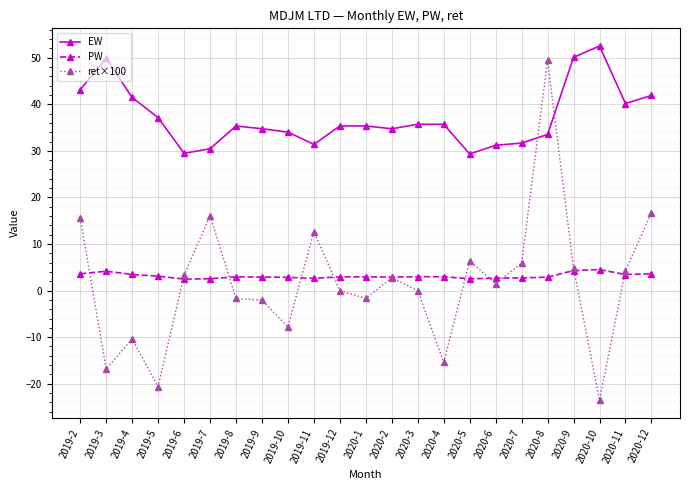

What is the value of the ret×100 point at the 3rd from the left?

-10.4